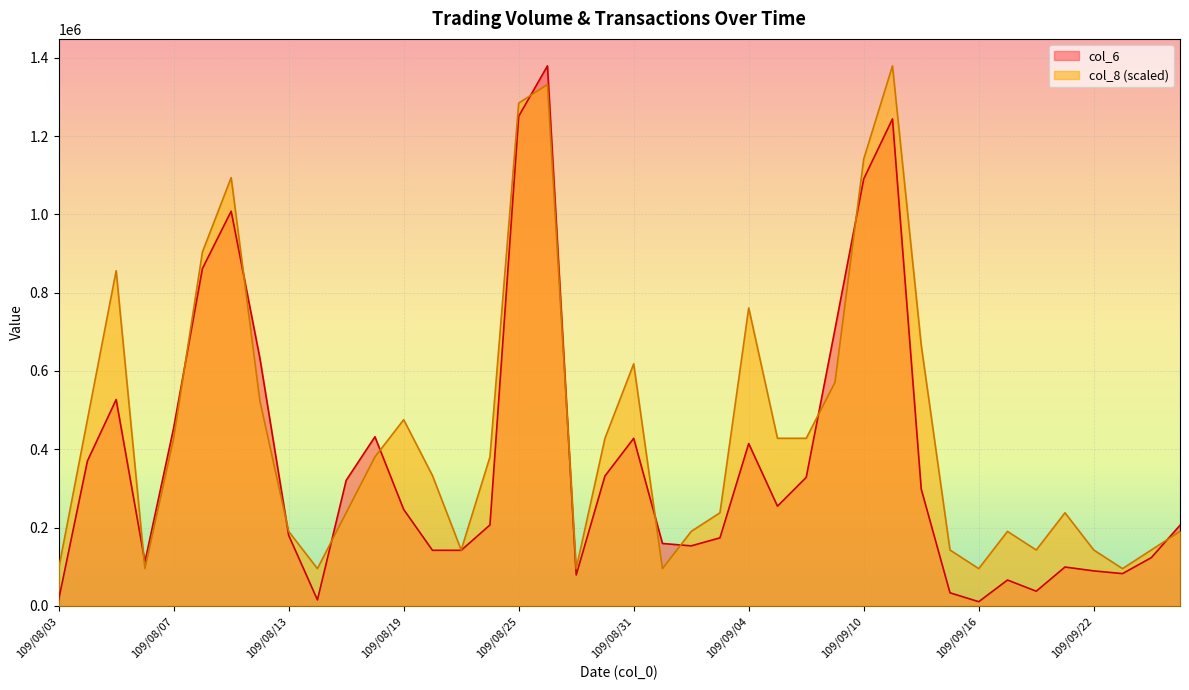

At which category does the chart reach its minimum across all series?

109/09/16